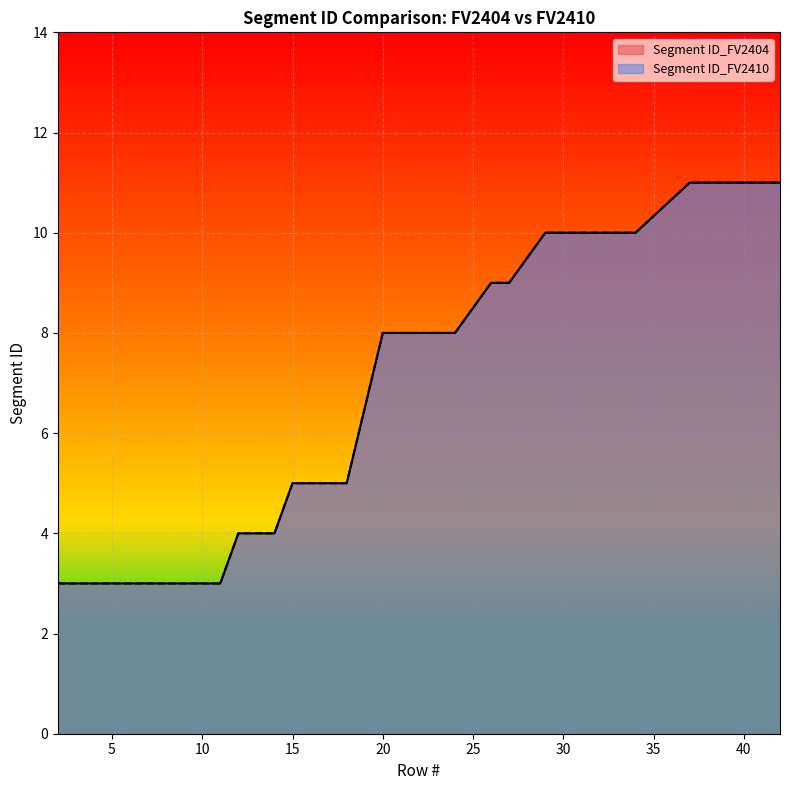

What are all the series names shown in the legend?

Segment ID_FV2404, Segment ID_FV2410